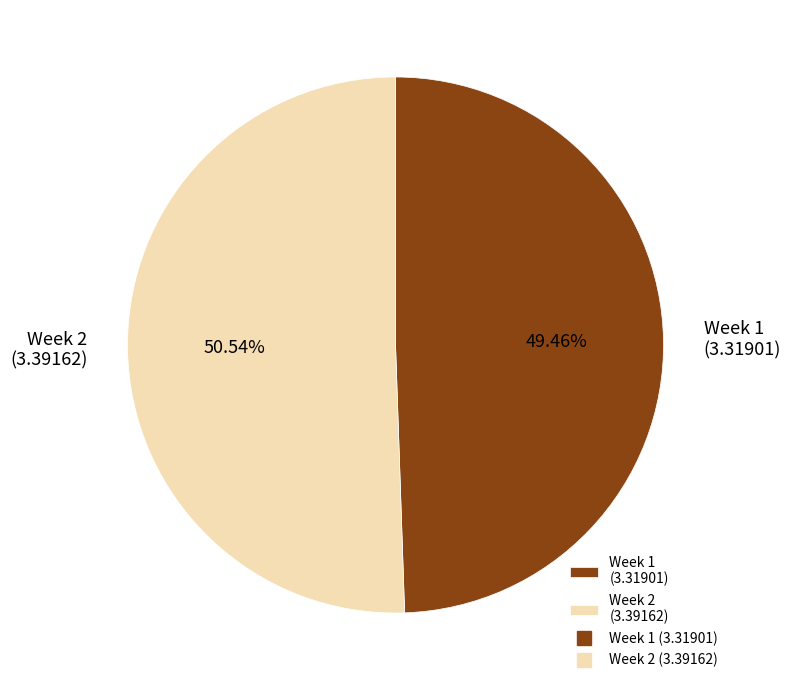

What is the largest slice in the pie chart?

Week 2